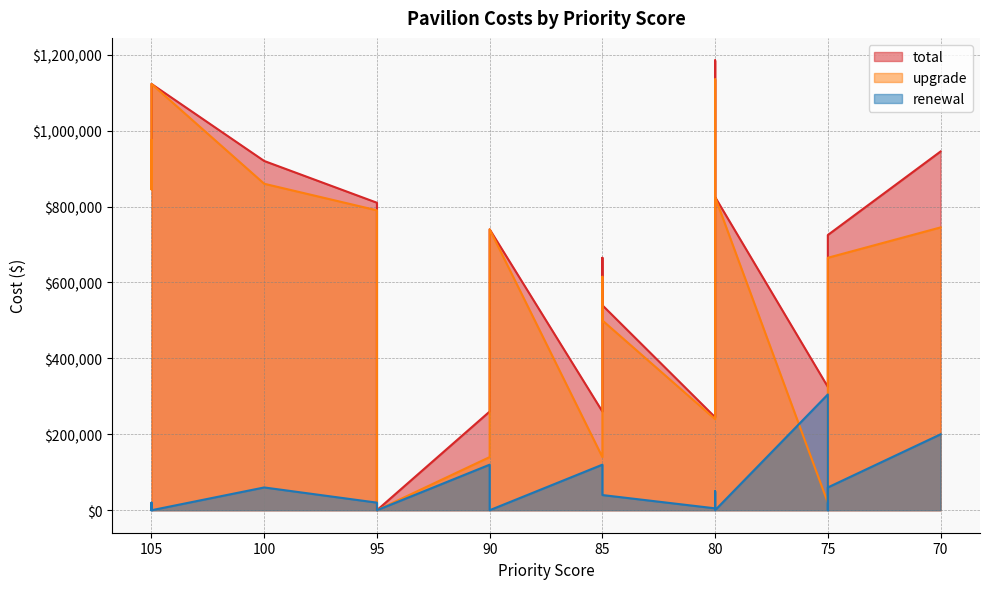

The total series shows 464958 at 75. True or false?

False